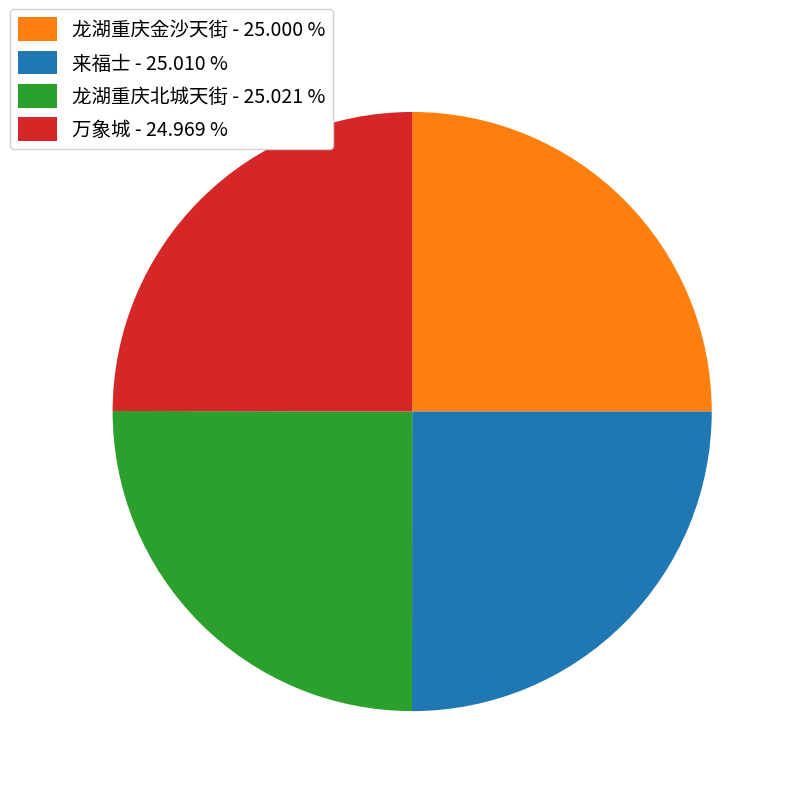

Count the number of slices in the pie.

4